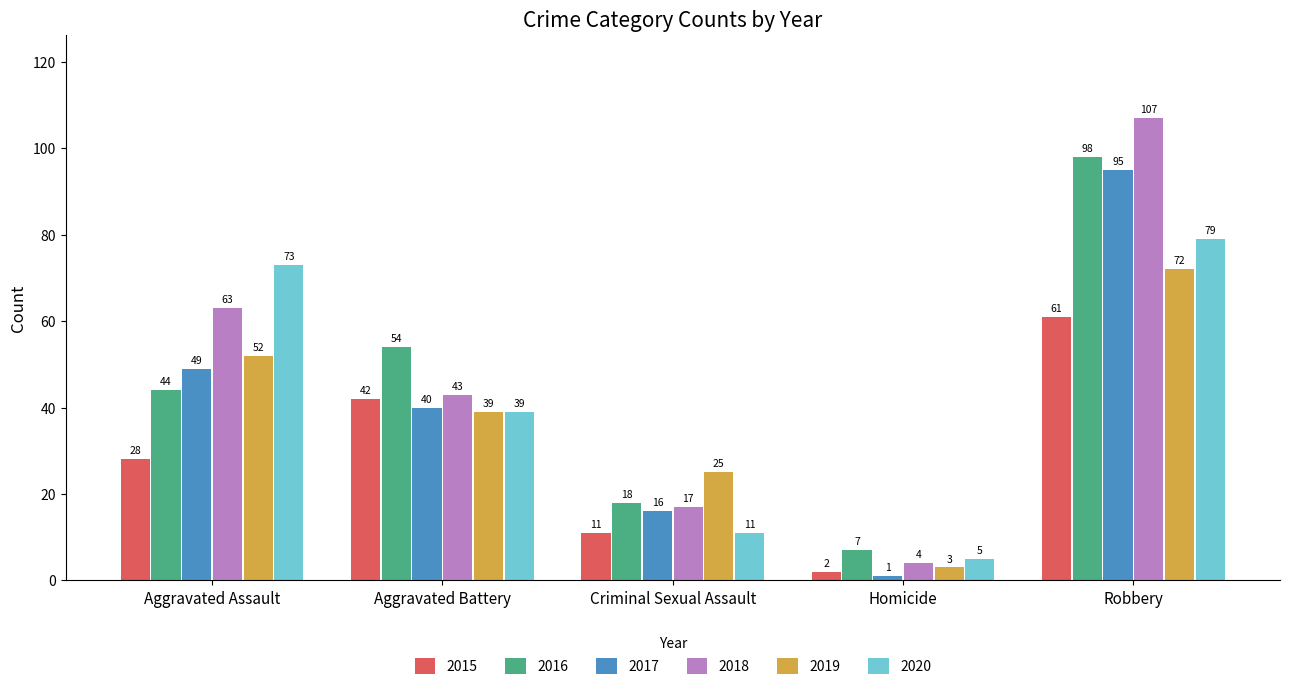

Does the chart contain any negative values?

No